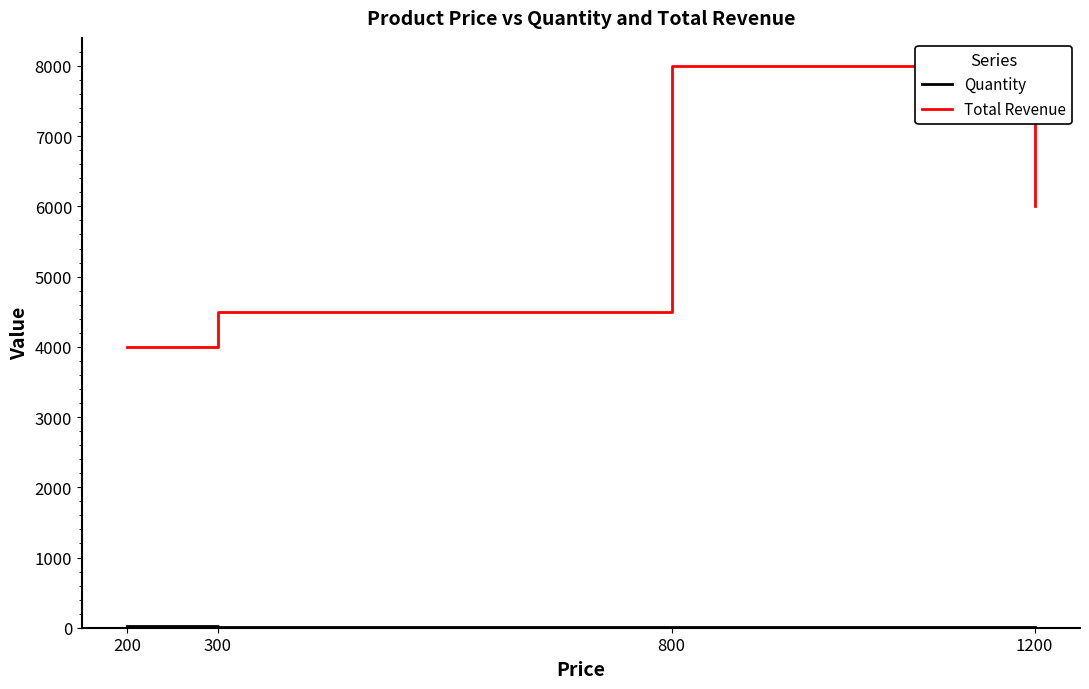

Is it true that Total Revenue equals 4500 at 300?

True